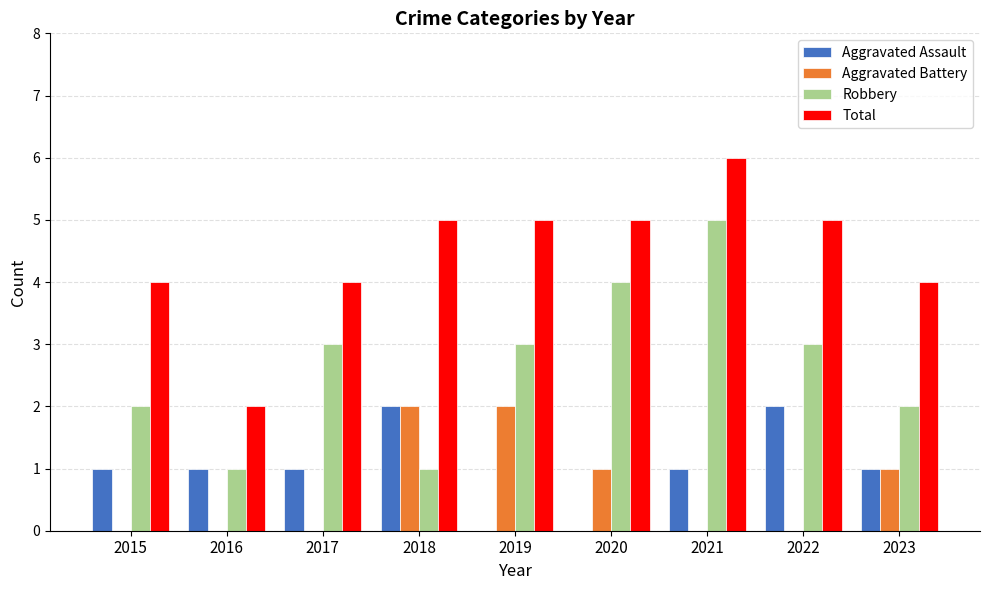

Which series has the largest total across all categories?

Total